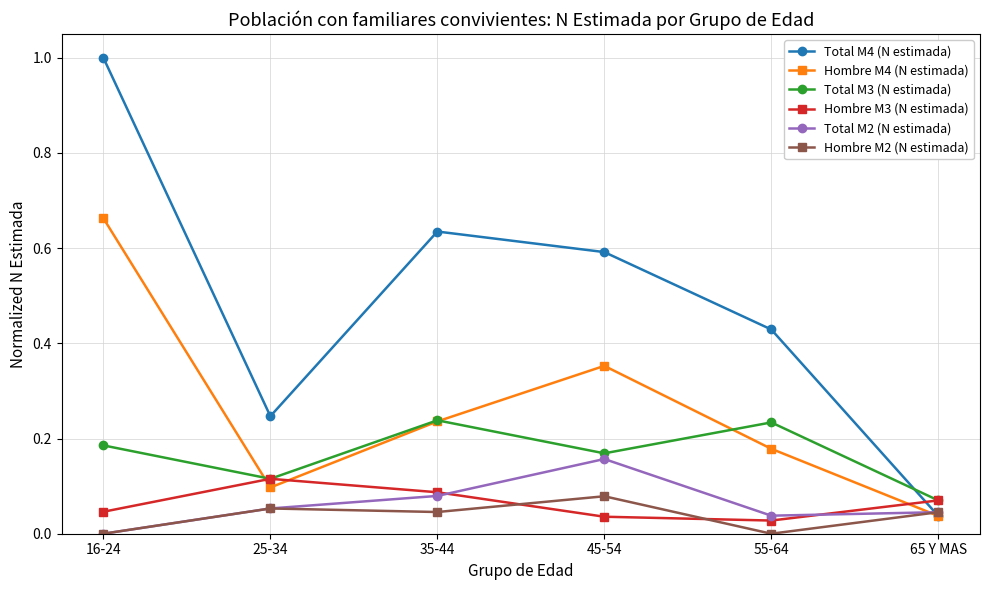

The value of Hombre M4 (N estimada) at 65 Y MAS is 0.1. True or false?

False